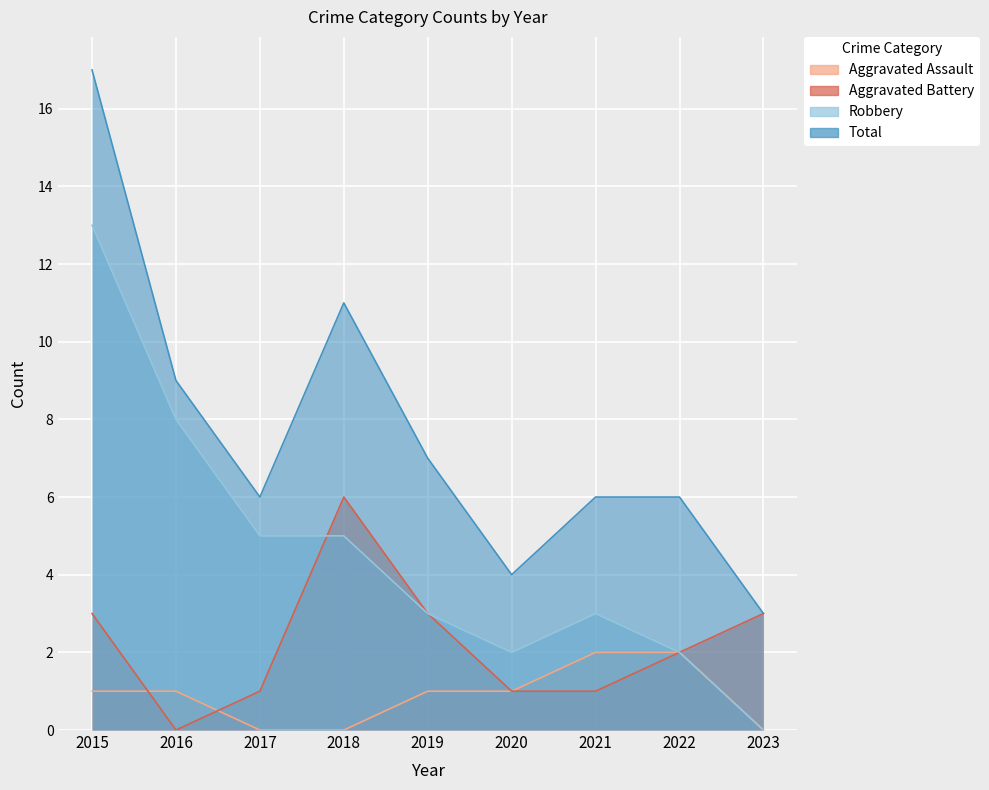

True or false: Total has a value of 2 at 2023.

False